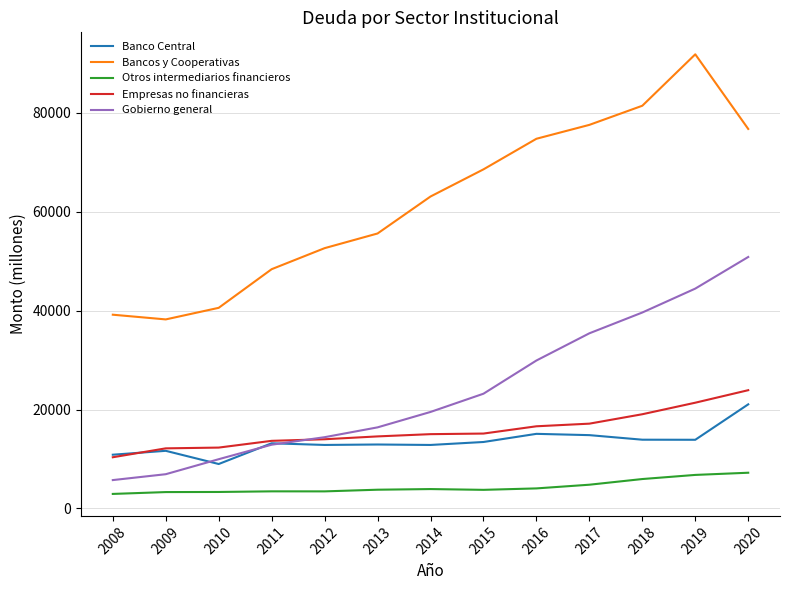

How many values in the Empresas no financieras series are below 15017?

6